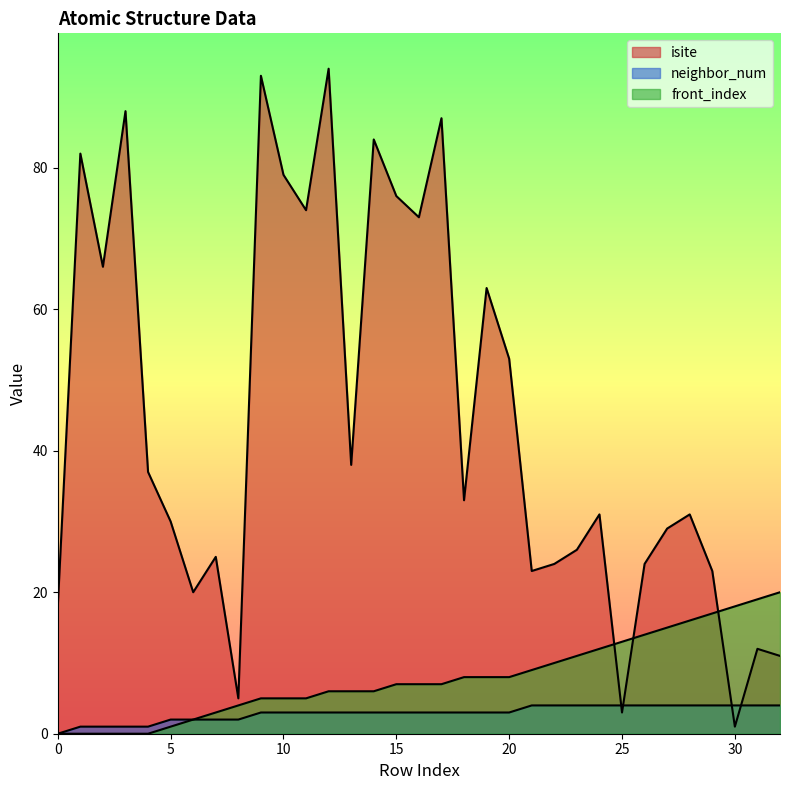

Reading left to right, extract all data points from this chart.

isite: 18	82	66	88	37	30	20	25	5	93	79	74	94	38	84	76	73	87	33	63	53	23	24	26	31	3	24	29	31	23	1	12	11
neighbor_num: 0	1	1	1	1	2	2	2	2	3	3	3	3	3	3	3	3	3	3	3	3	4	4	4	4	4	4	4	4	4	4	4	4
front_index: 0	0	0	0	0	1	2	3	4	5	5	5	6	6	6	7	7	7	8	8	8	9	10	11	12	13	14	15	16	17	18	19	20